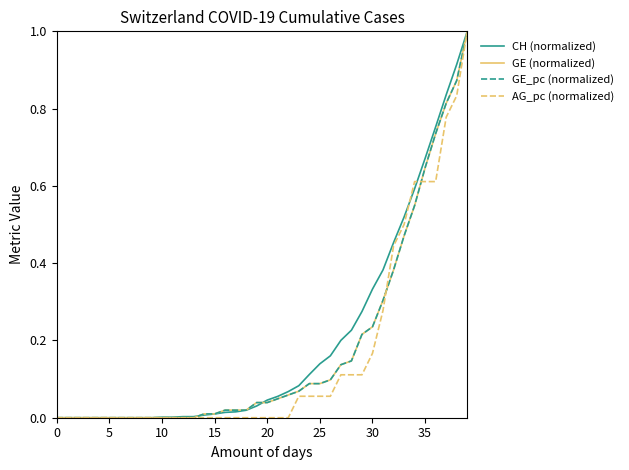

Does the chart display data point markers on the line(s)?

No